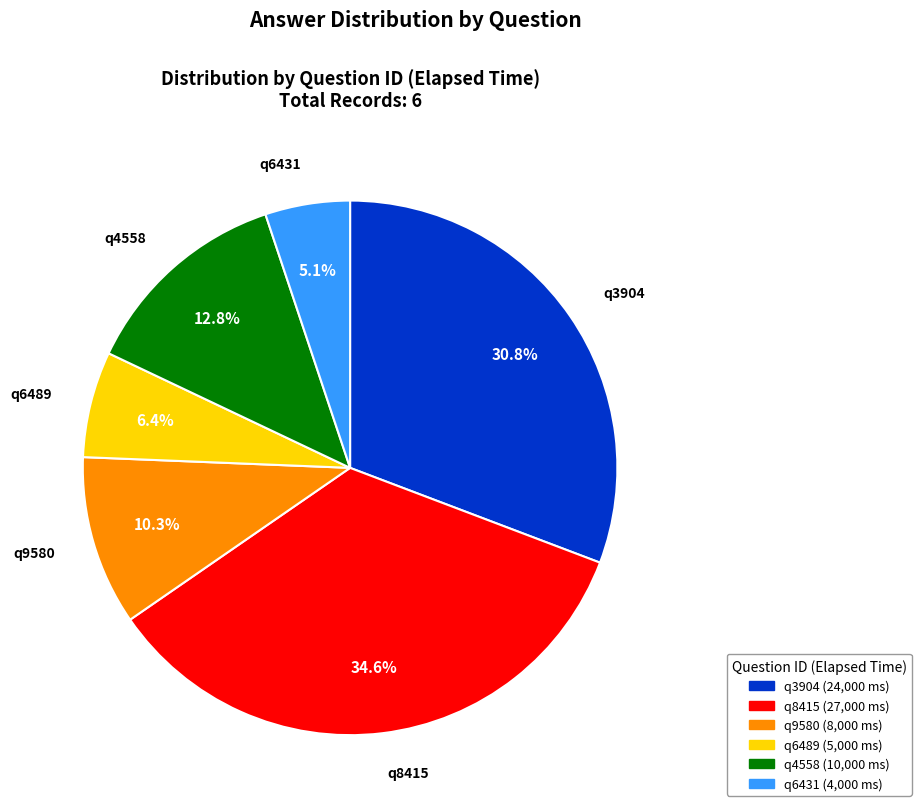

Which has a higher value, q9580 or q6431?

q9580